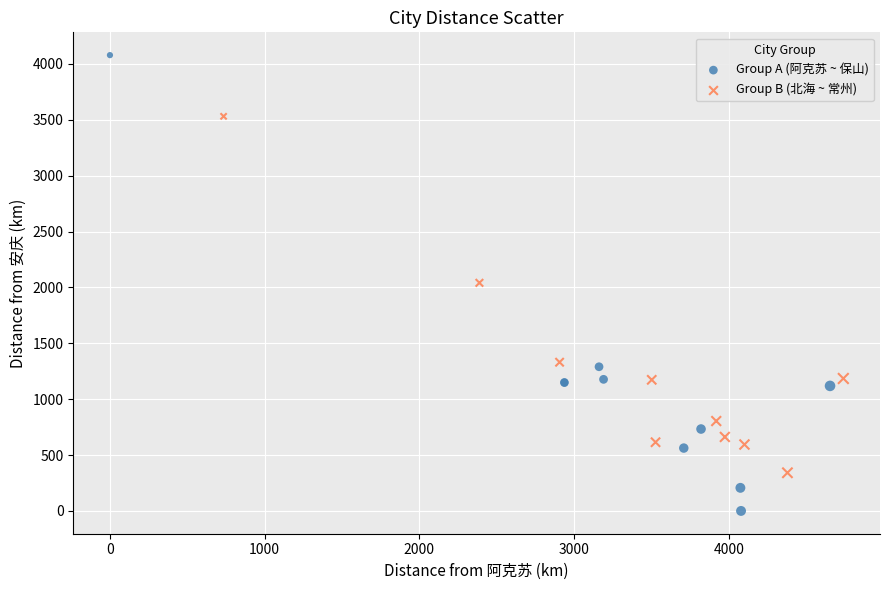

Which series reaches the maximum Y coordinate?

Group A (阿克苏 ~ 保山)